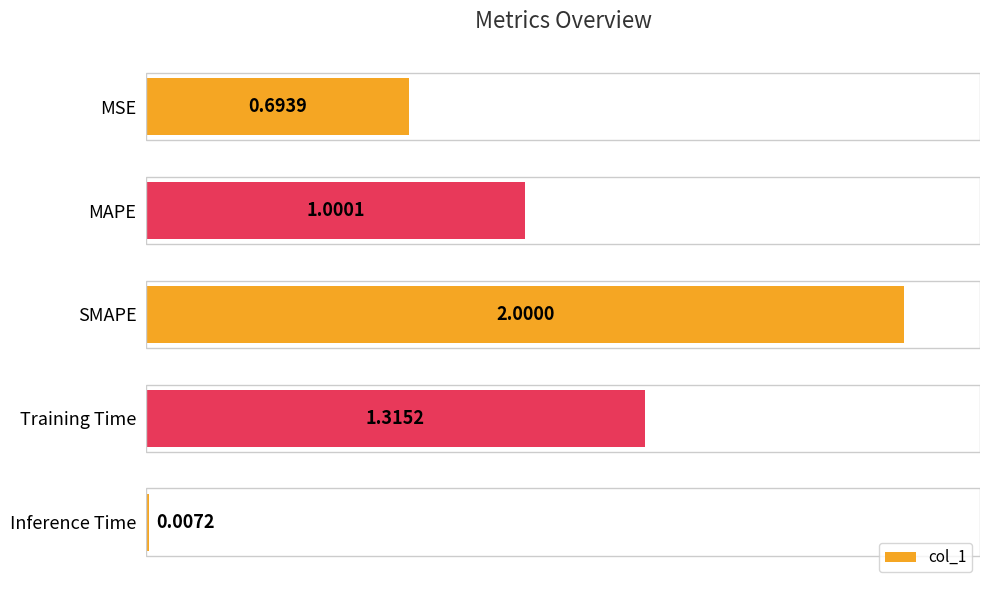

What is the difference between the maximum and minimum values?

2.0